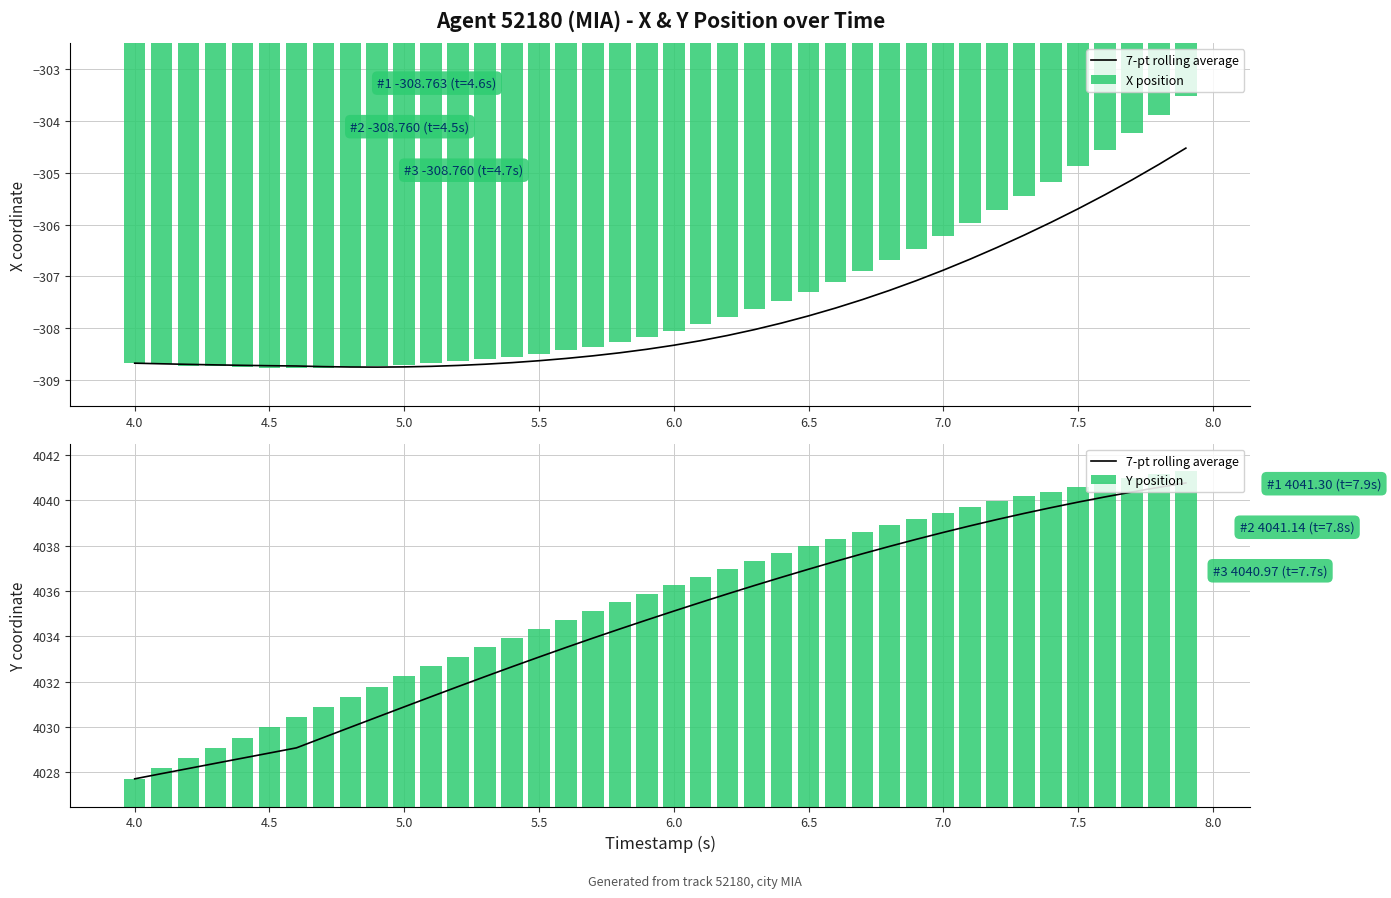

The X position series shows -457.5 at 6.0. True or false?

False